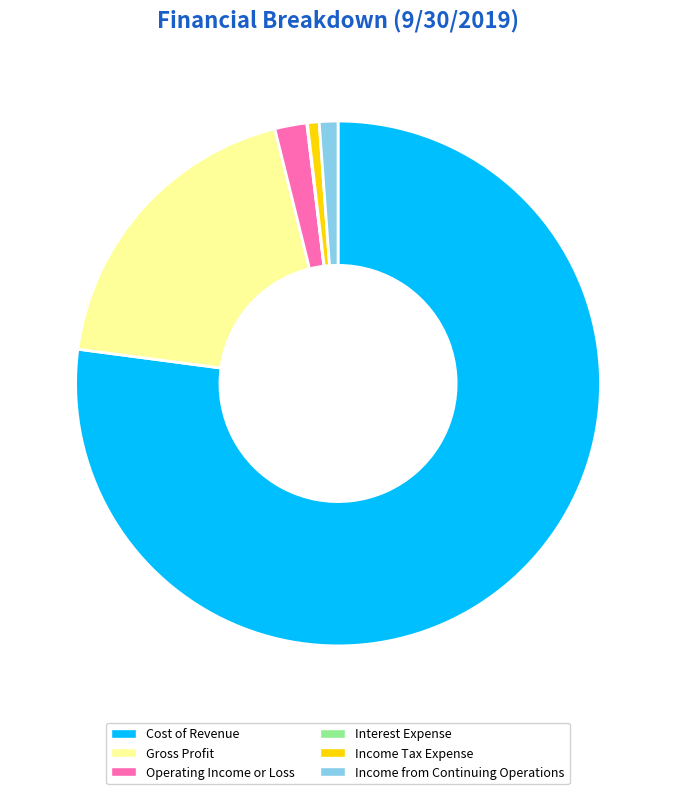

Which category accounts for the majority?

Cost of Revenue